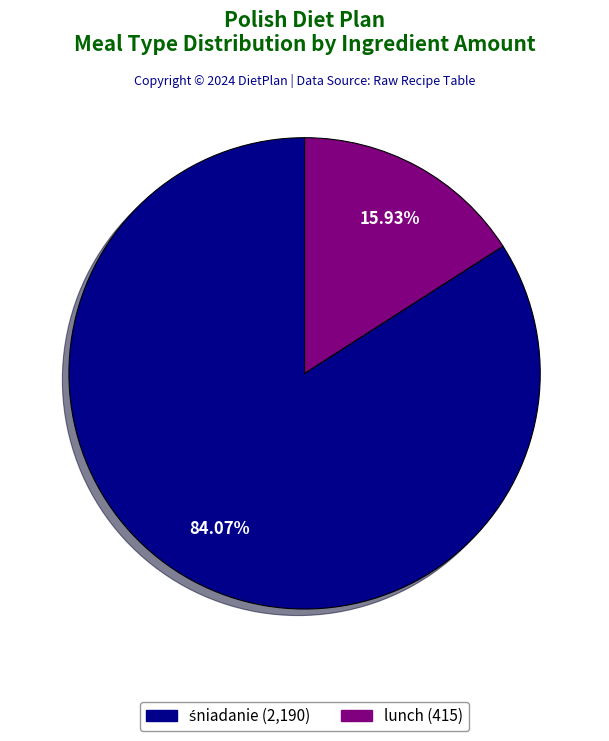

Does any single category account for the majority?

Yes